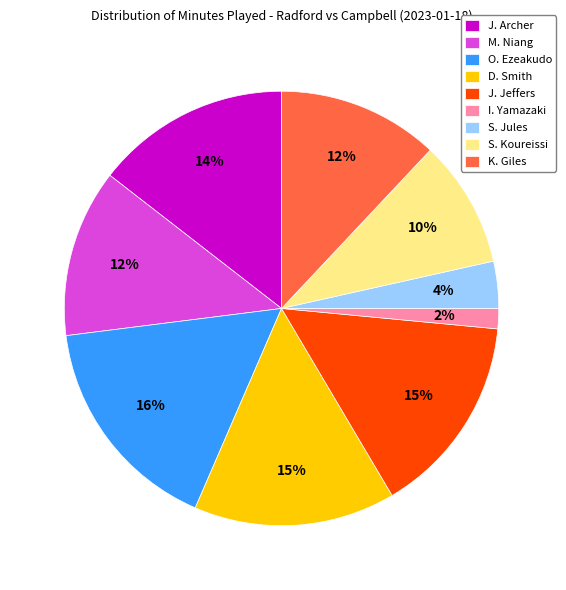

Which has a higher value, I. Yamazaki or O. Ezeakudo?

O. Ezeakudo